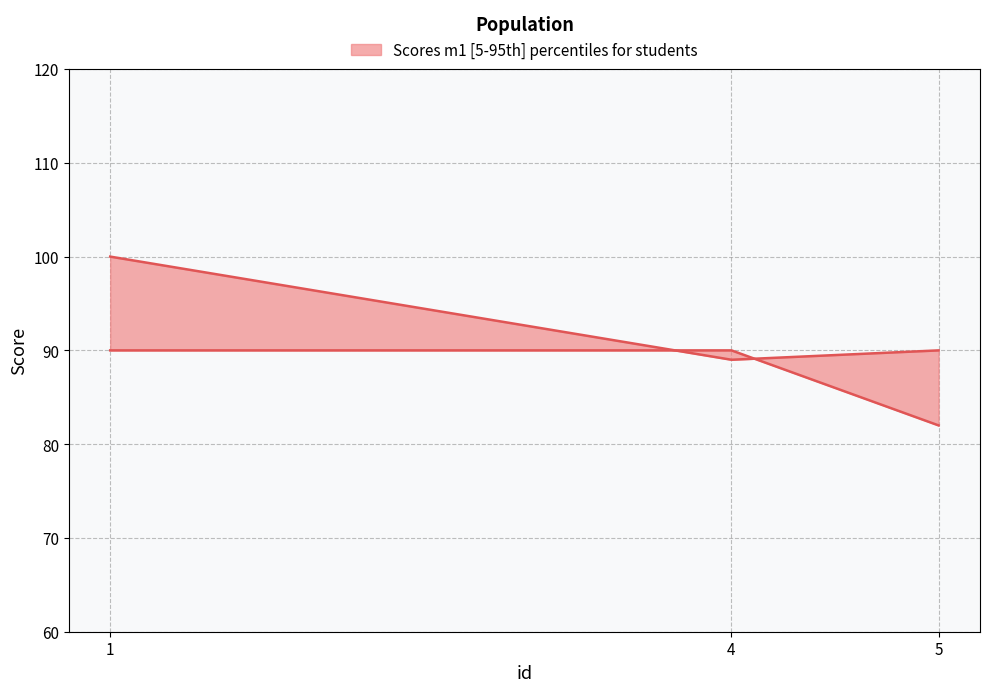

At which category is the sum across all series the highest?

1